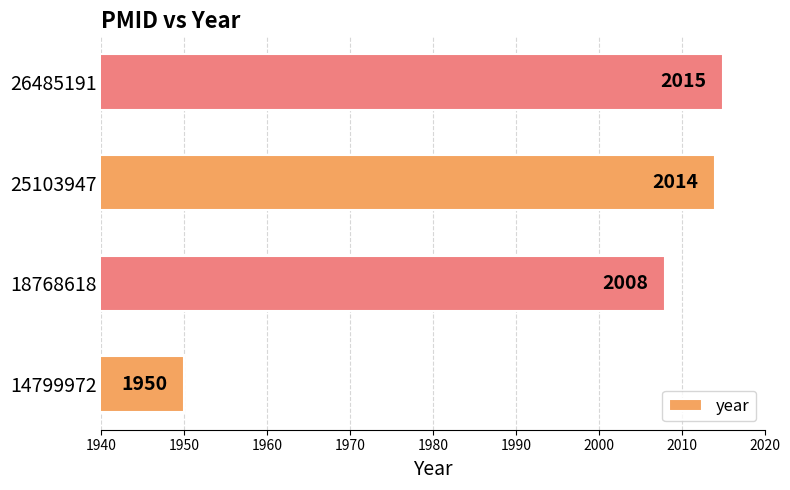

True or false: the data shows 2015 at 26485191.

True